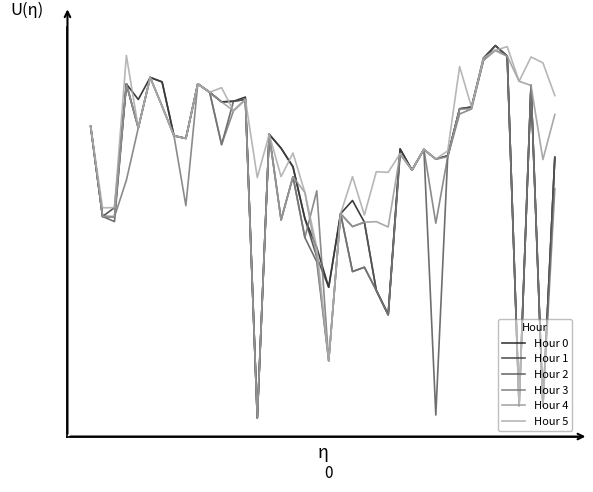

Does the chart display data point markers on the line(s)?

No